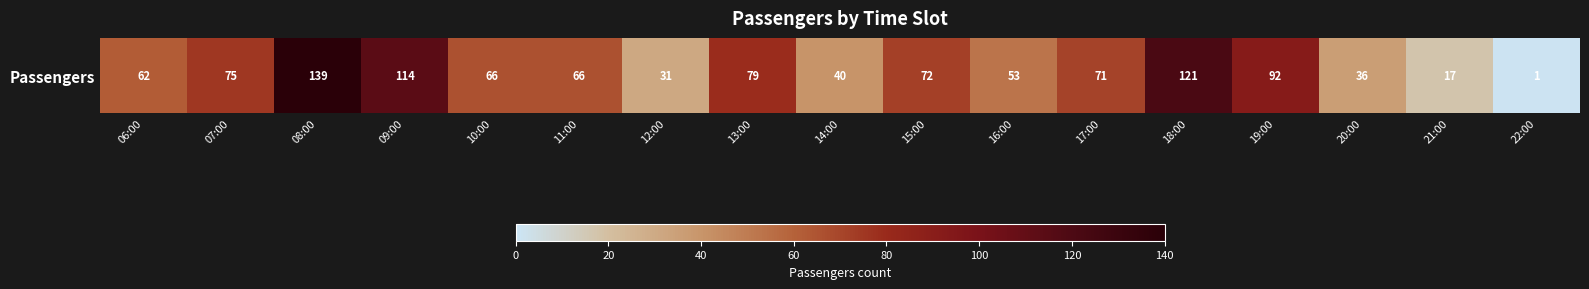

Rank the categories by value from lowest to highest.

22:00, 21:00, 12:00, 20:00, 14:00, 16:00, 06:00, 10:00, 11:00, 17:00, 15:00, 07:00, 13:00, 19:00, 09:00, 18:00, 08:00